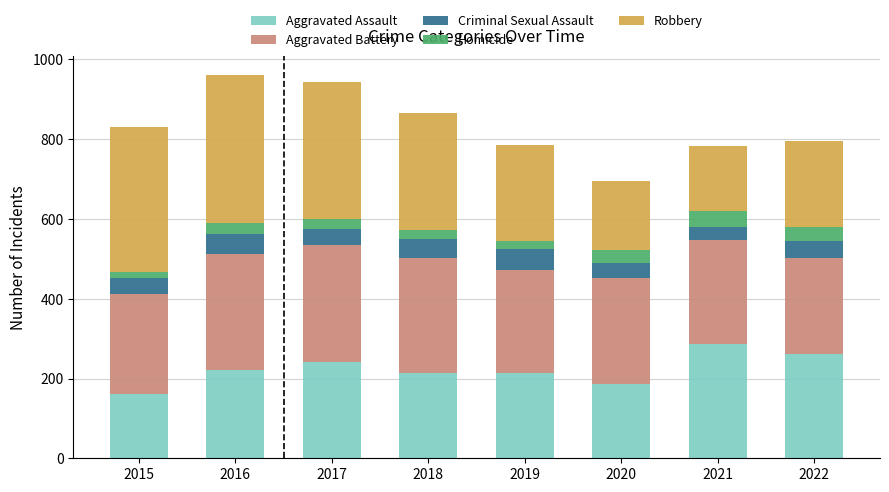

True or false: Aggravated Assault has a value of 213 at 2018.

True